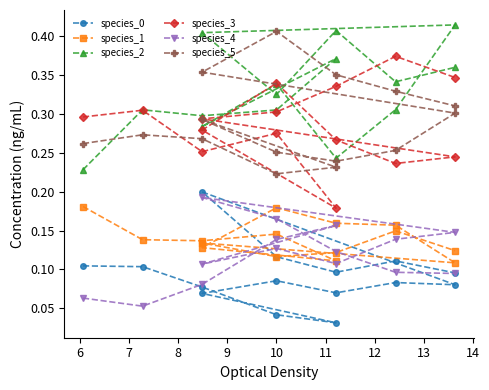

The species_0 series shows 0.2 at 12. True or false?

False